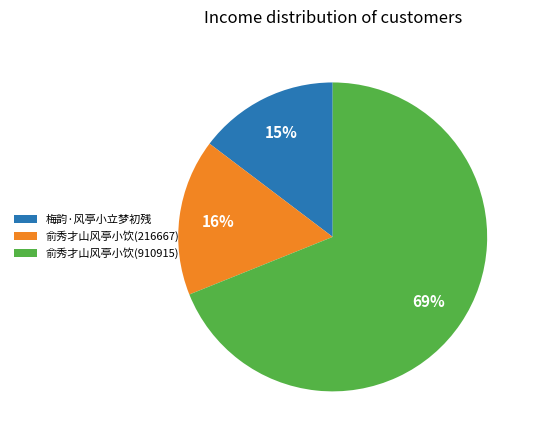

Is there a majority slice in this chart?

Yes